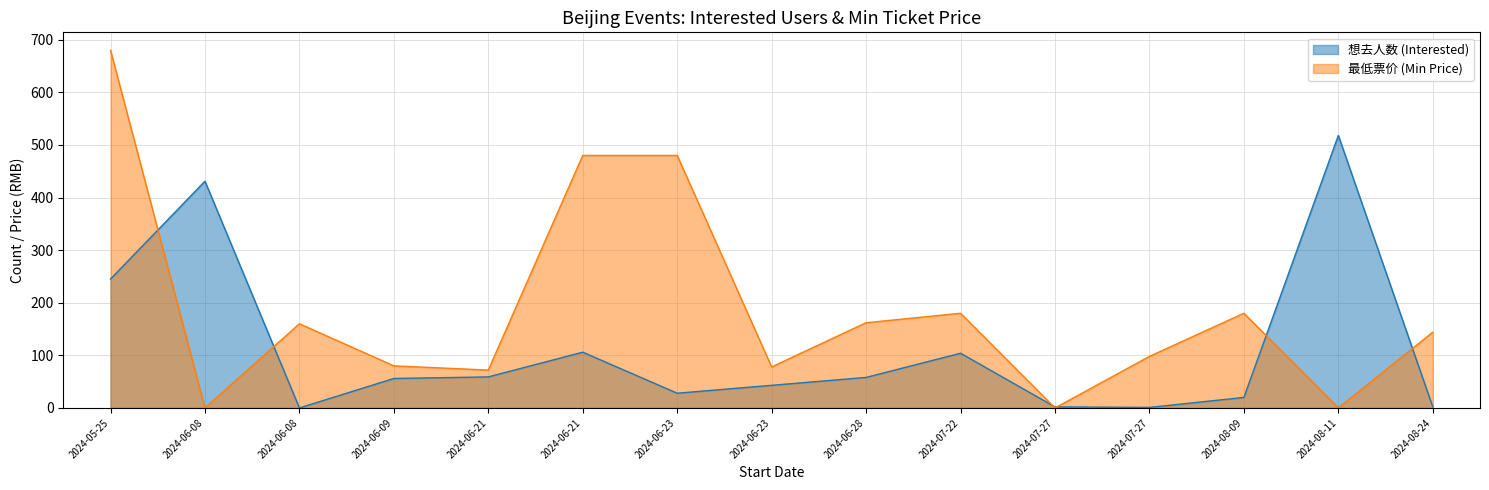

Rank the categories by 想去人数 (Interested) value from highest to lowest.

2024-08-11, 2024-06-08, 2024-05-25, 2024-06-21, 2024-07-22, 2024-06-21, 2024-06-28, 2024-06-09, 2024-06-23, 2024-06-23, 2024-08-09, 2024-07-27, 2024-08-24, 2024-07-27, 2024-06-08